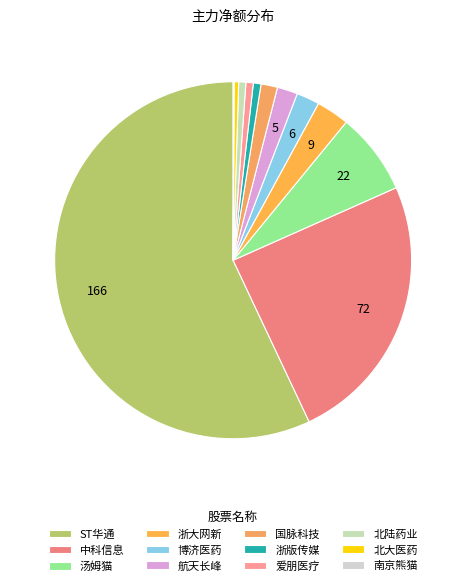

Does 北大医药 represent more than half of the total?

No